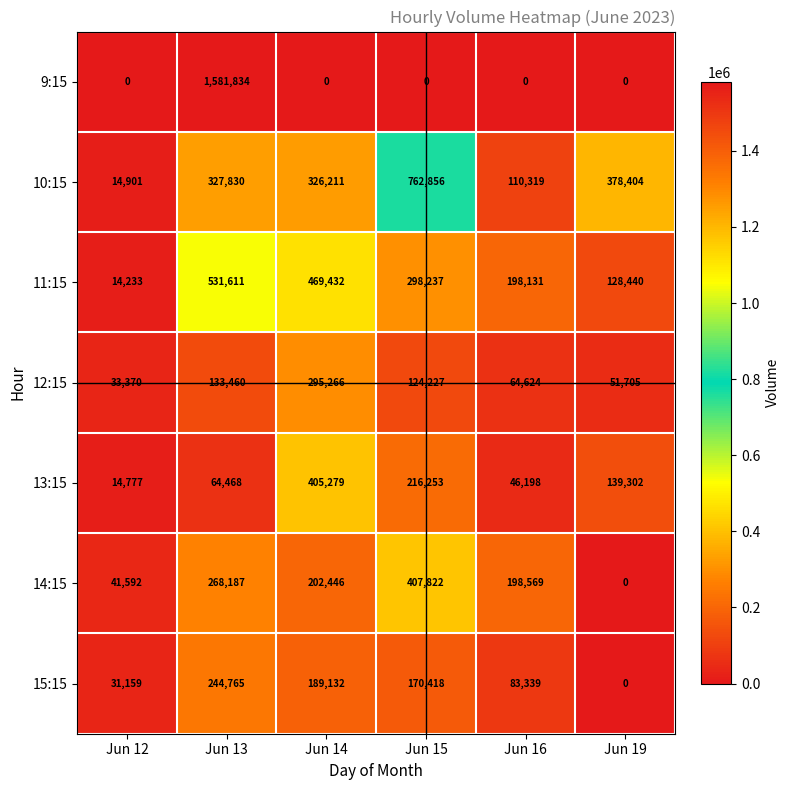

What is the spread (max minus min) of values at Jun 19?

378404